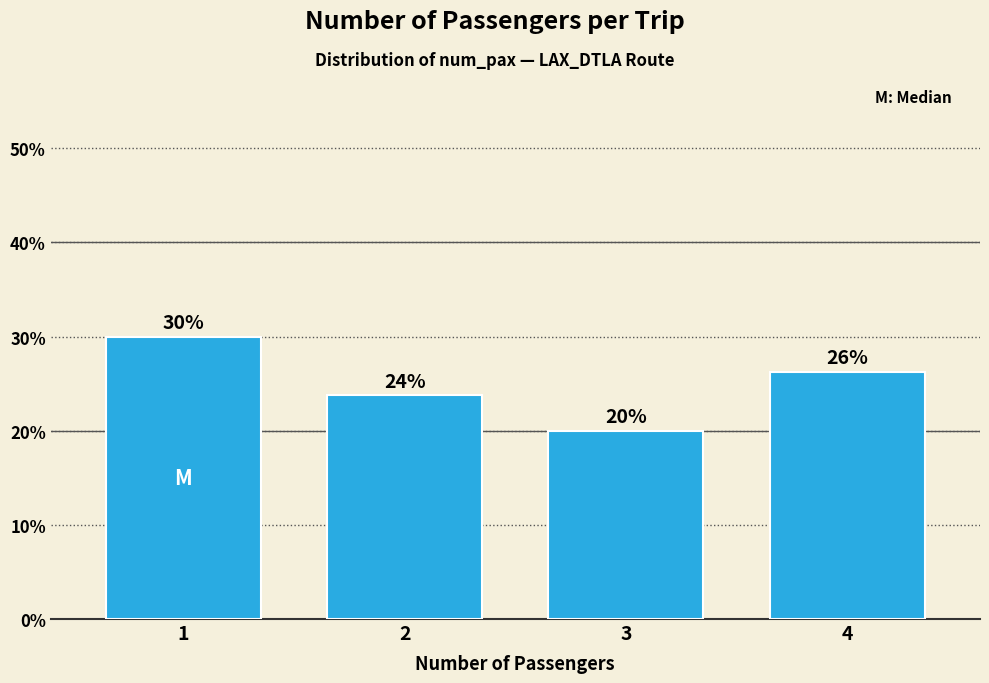

Which has a higher value, 4 or 3?

4